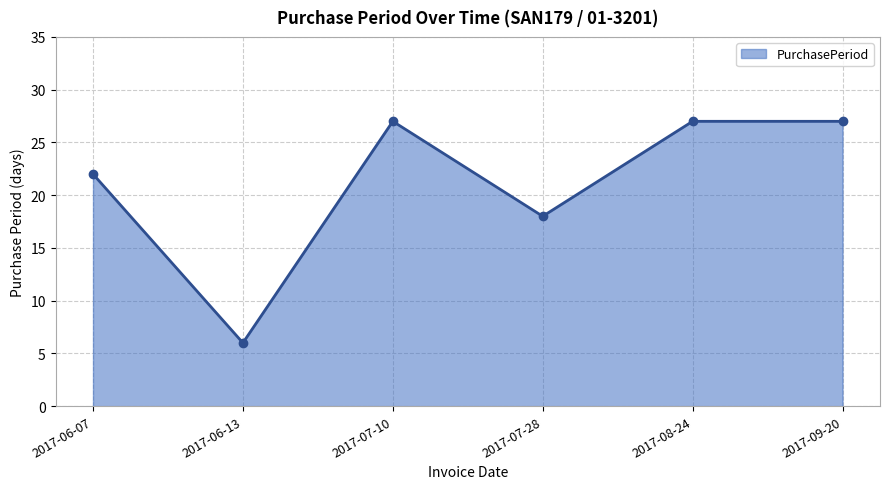

Which category has the lowest value across all series?

2017-06-13